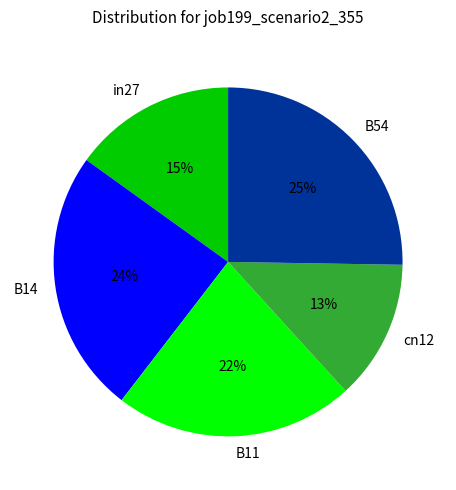

To the nearest percent, what is the combined percentage of B11 and B54?

47%